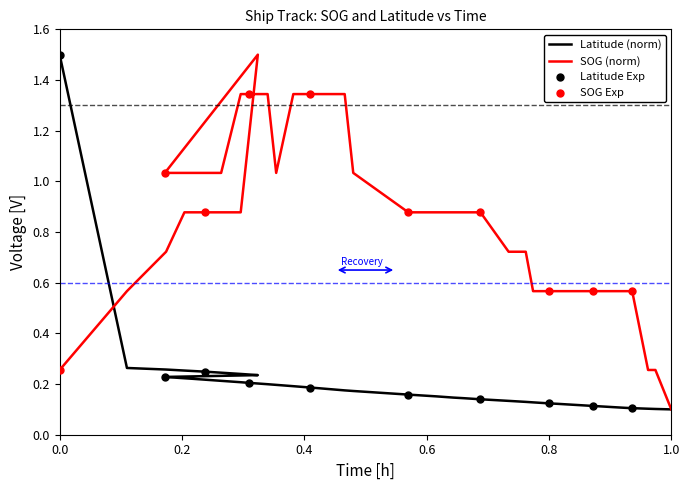

Which series has the largest total across all categories?

SOG